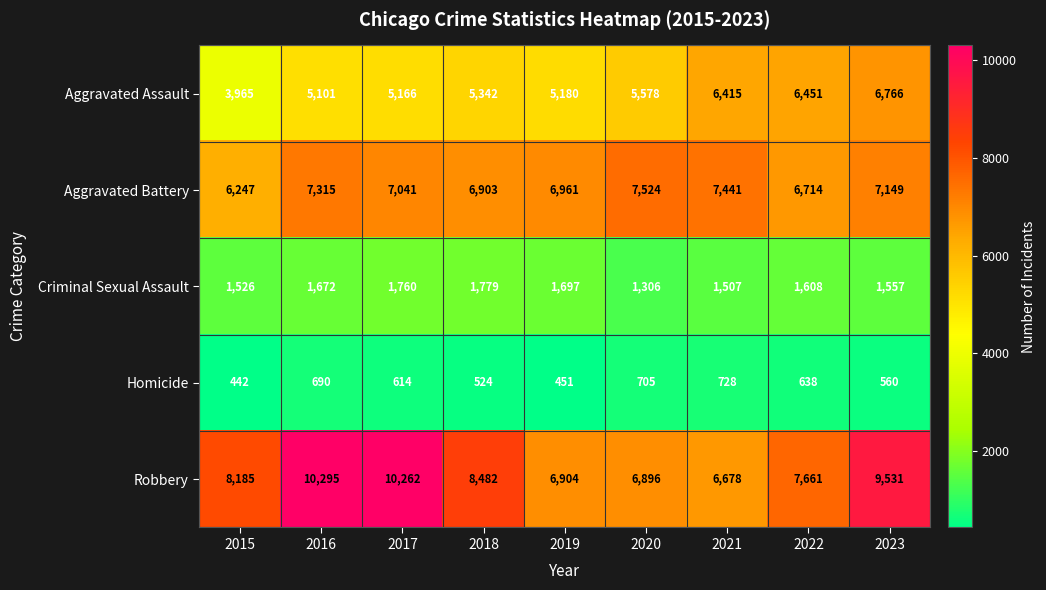

What is the average value of the Criminal Sexual Assault series?

1601